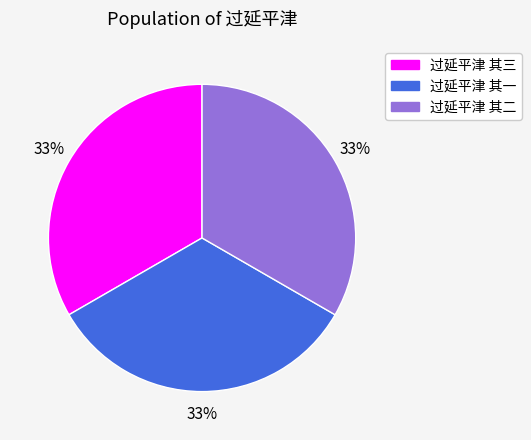

Combined, do 过延平津 其三 and 过延平津 其一 account for over 50%?

Yes